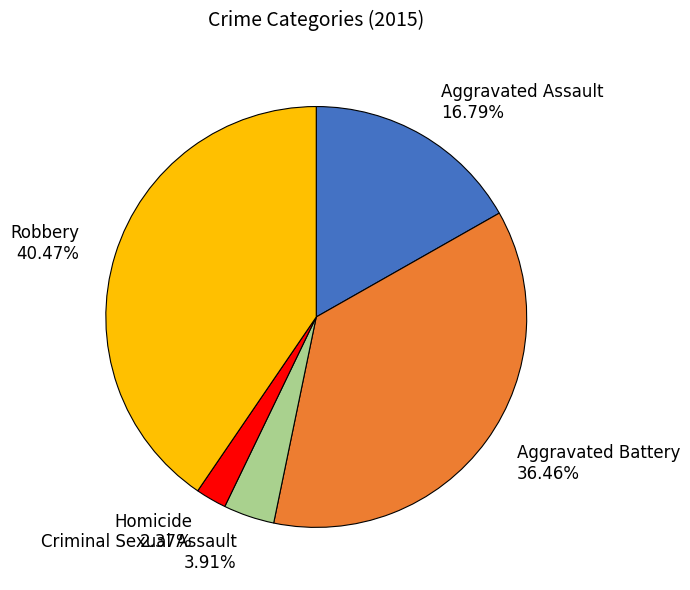

Rank the categories by value from lowest to highest.

Homicide, Criminal Sexual Assault, Aggravated Assault, Aggravated Battery, Robbery